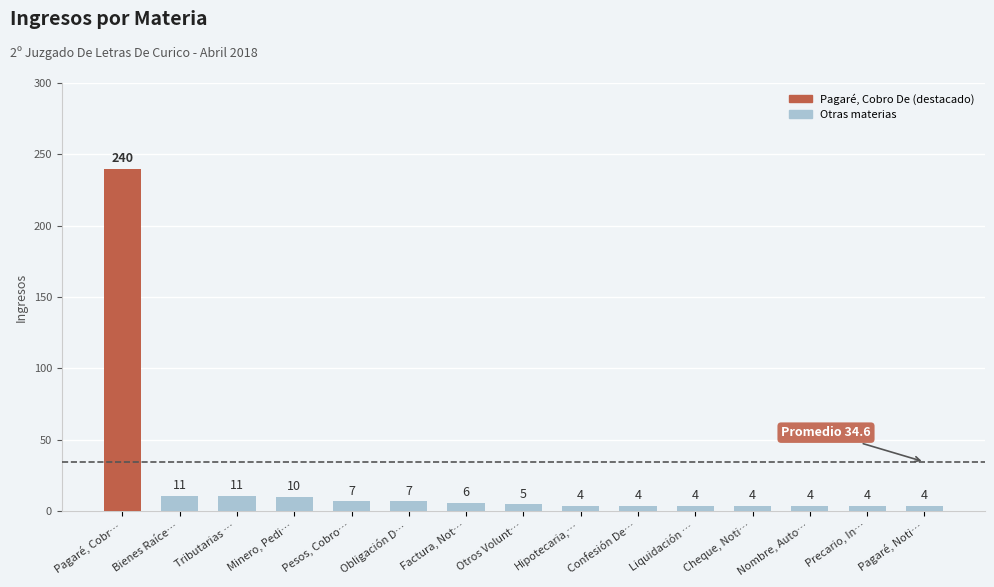

True or false: the data shows 11 at Bienes Raíce….

True